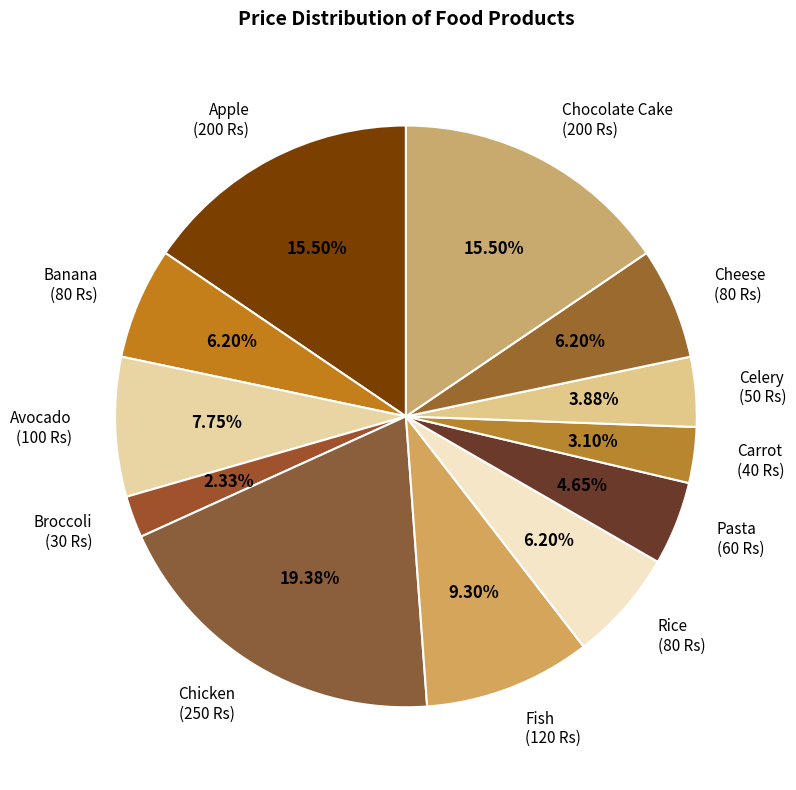

Which slice is the largest?

Chicken (250 Rs)